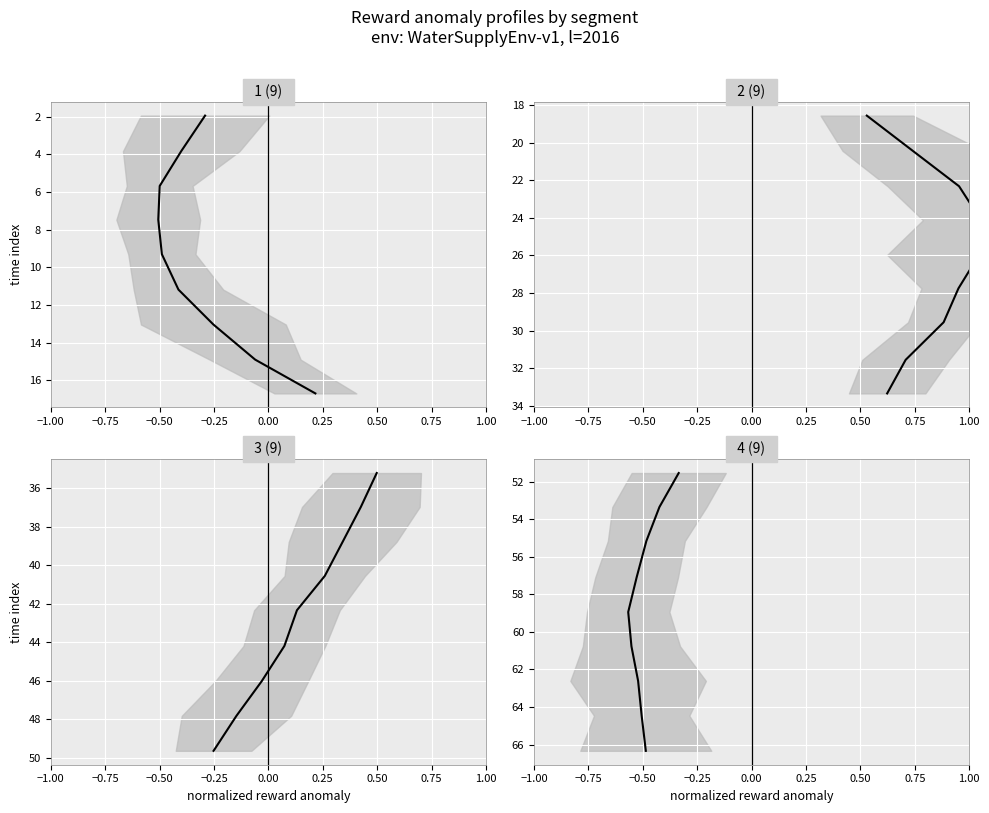

True or false: segment 3 and segment 2 intersect in this chart.

False